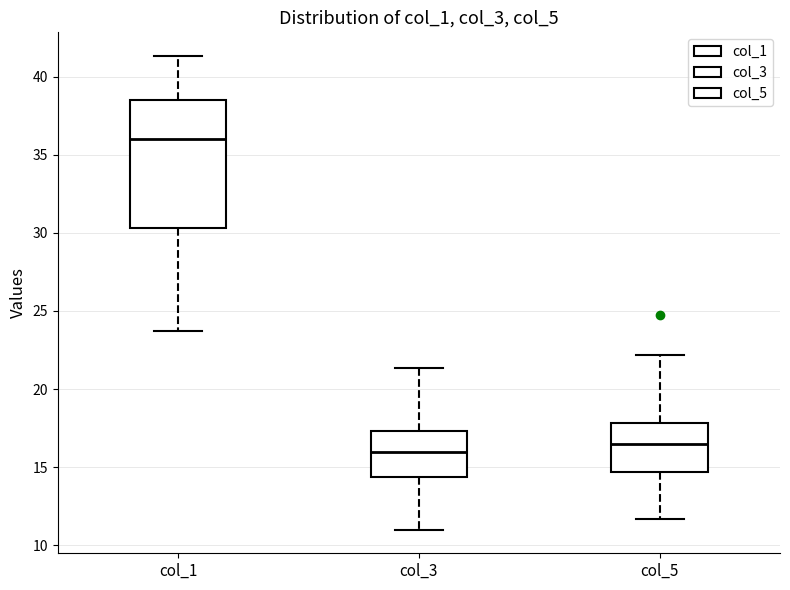

Where is the lower edge of the box for col_1 on the y-axis? The values are not printed on the chart, so give them approximately, as read against the axis.

30.5